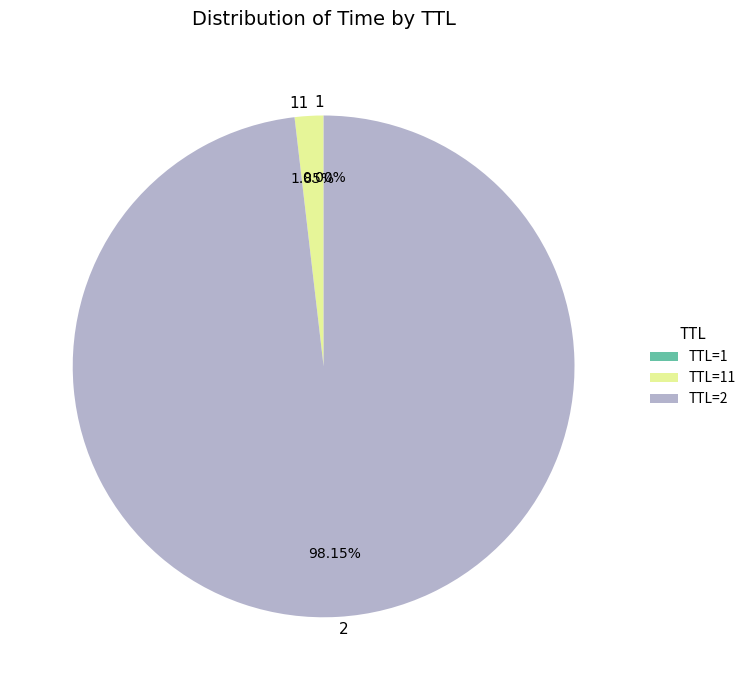

True or false: 2 accounts for 87% of the total.

False